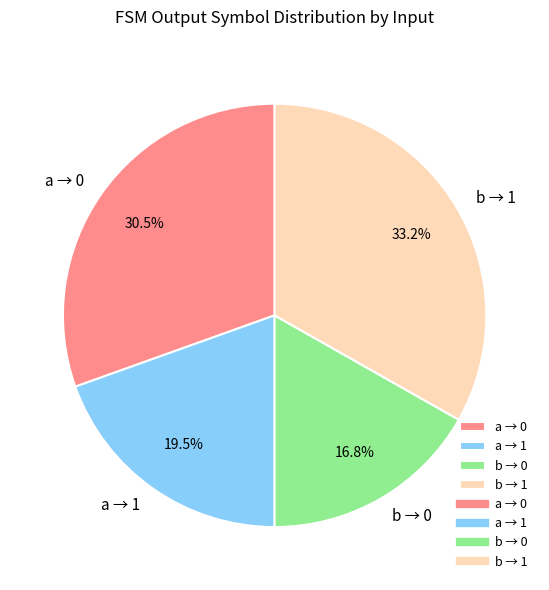

To the nearest percent, what is the average slice percentage?

25%